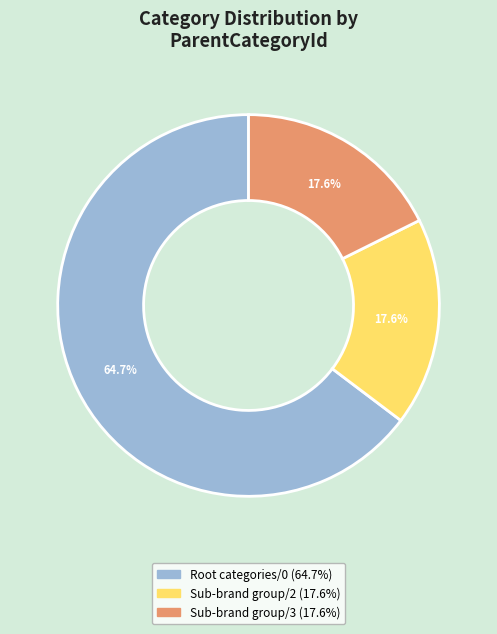

How many slices are in this pie chart?

3